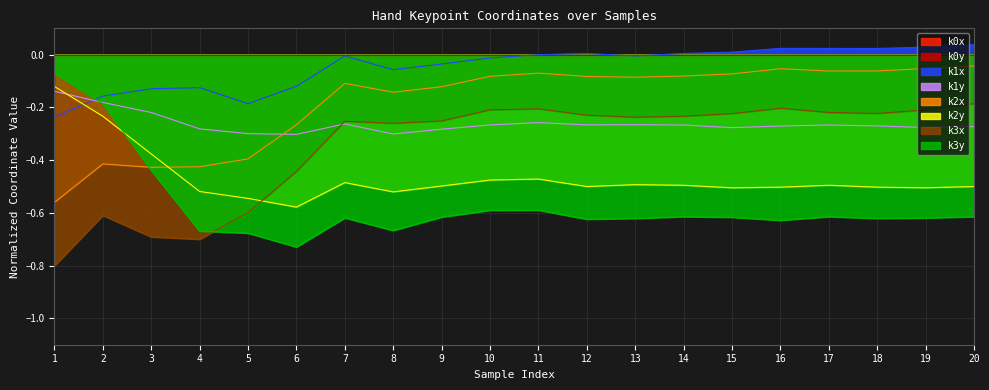

Between 1 and 4, which is larger?

4